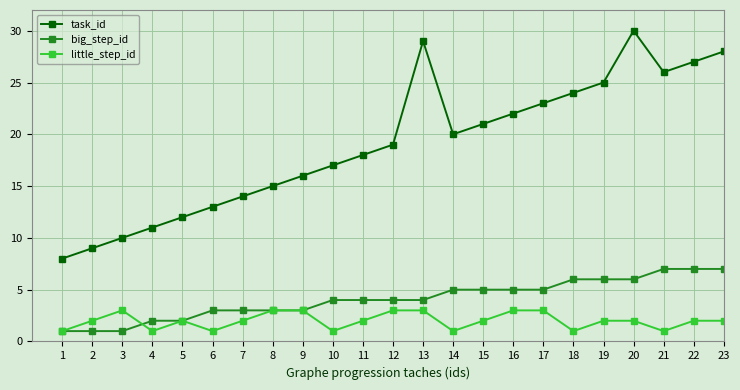

At which category does little_step_id reach its first local valley?

4